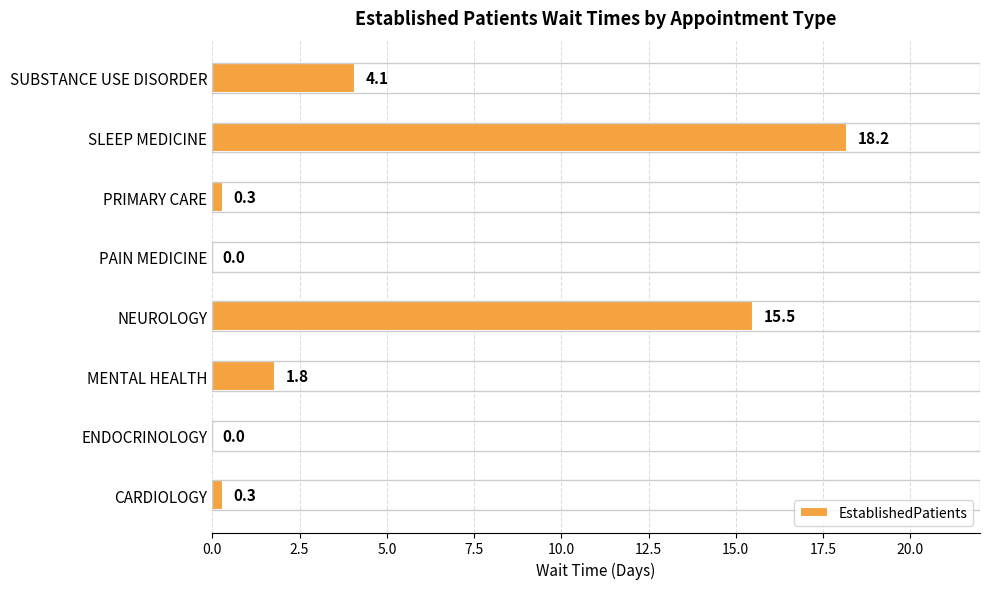

Which has a higher value, PRIMARY CARE or MENTAL HEALTH?

MENTAL HEALTH